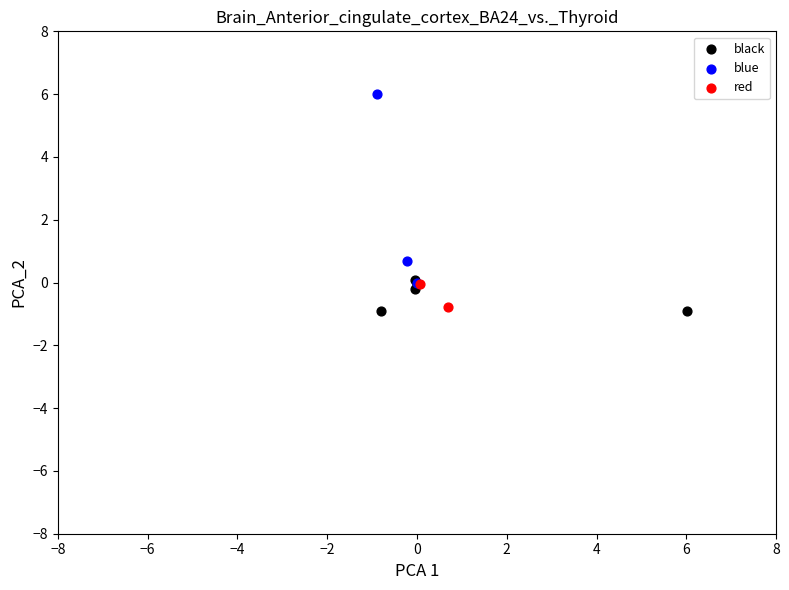

Which series has the largest Y range (max minus min)?

blue